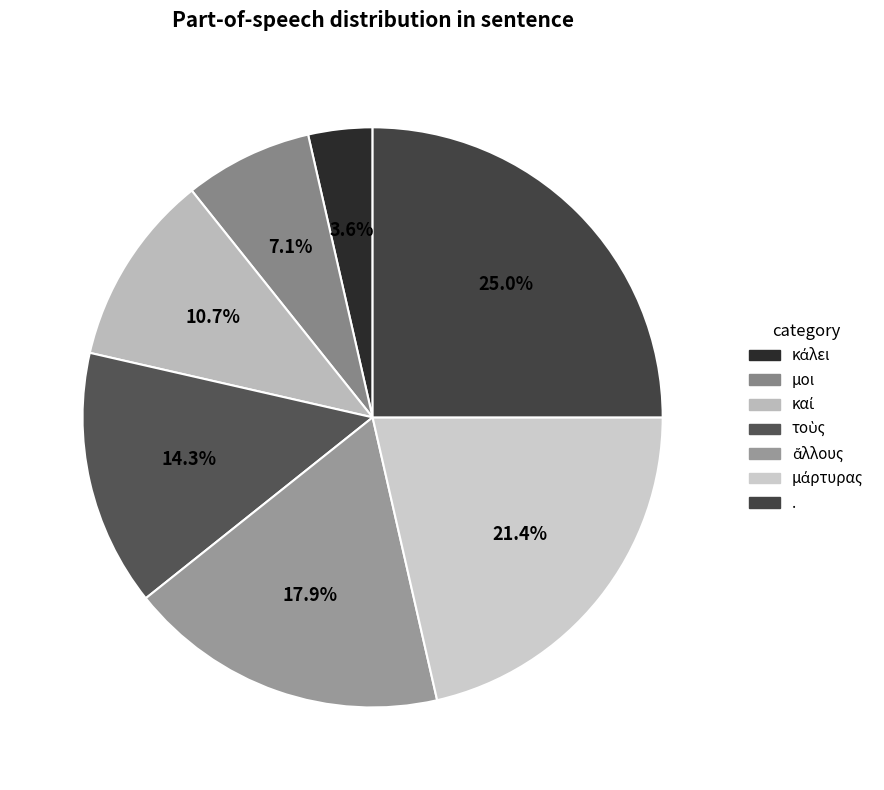

Count the number of slices in the pie.

7